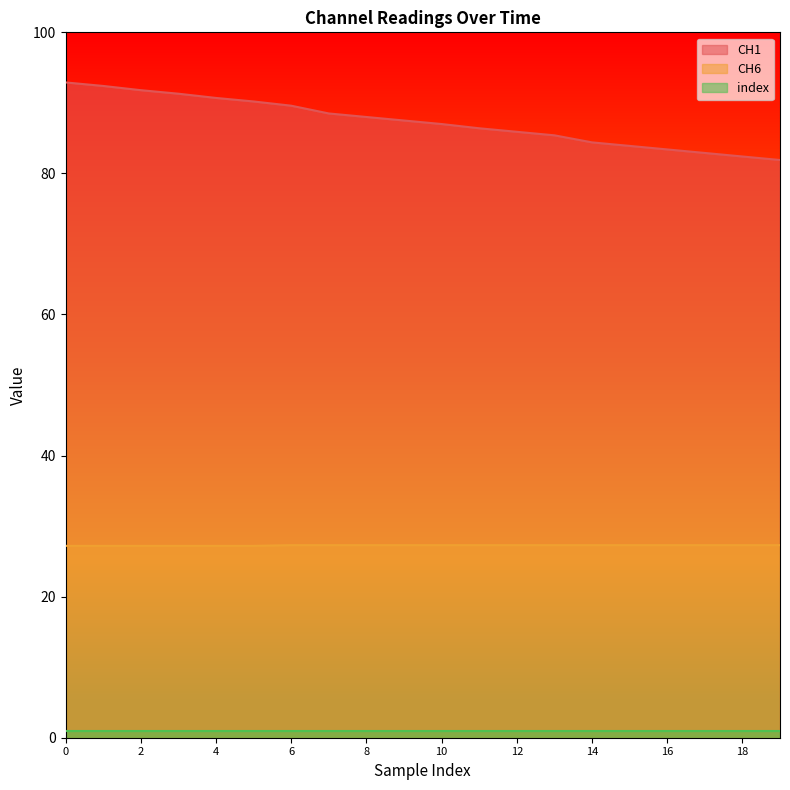

Which series changed the most between 14 and 16?

CH1